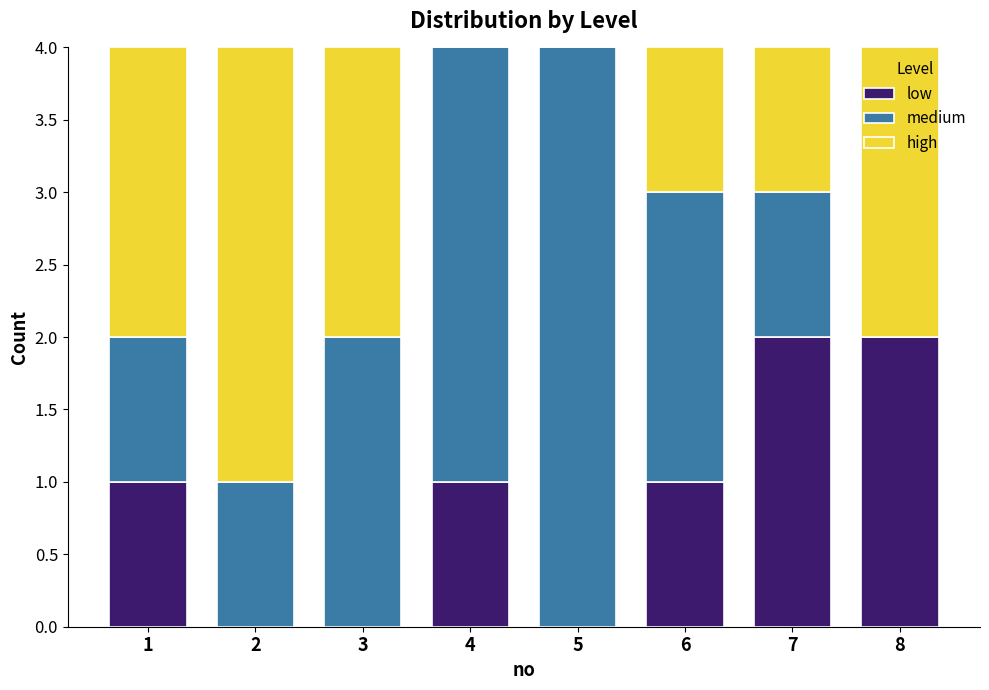

True or false: low has a value of -1 at 2.

False